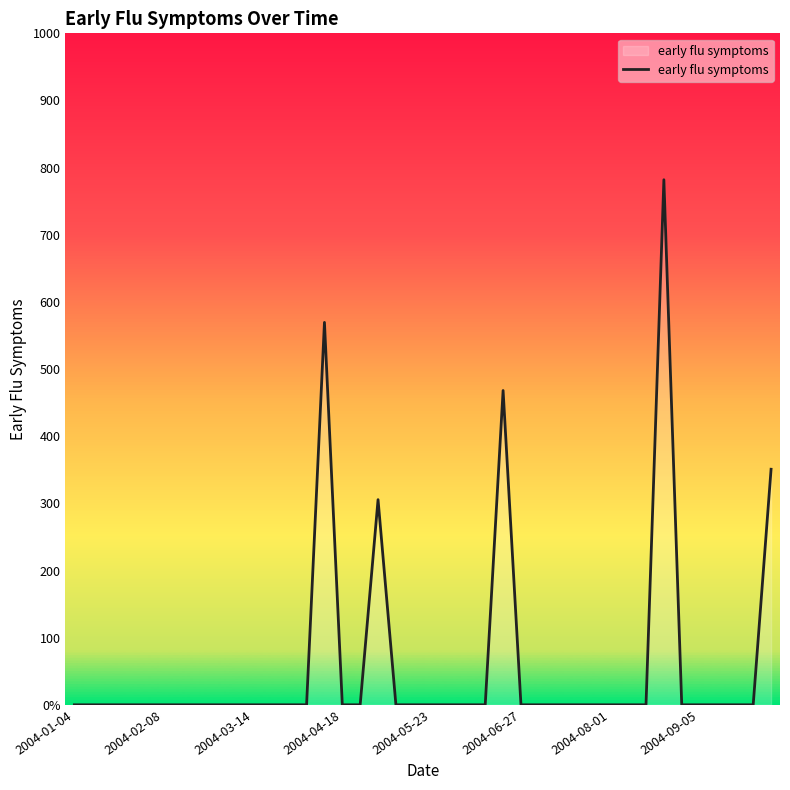

Is this an area chart (filled region under the line)?

Yes